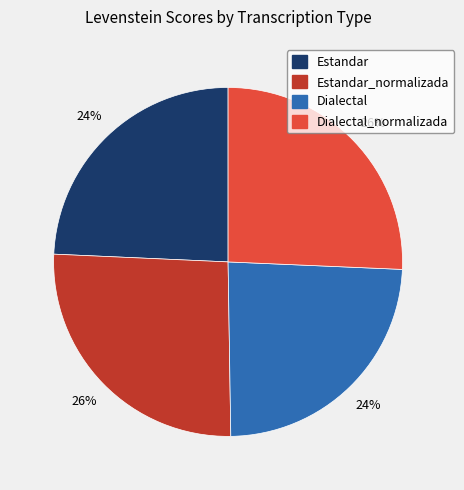

Is there a majority slice in this chart?

No